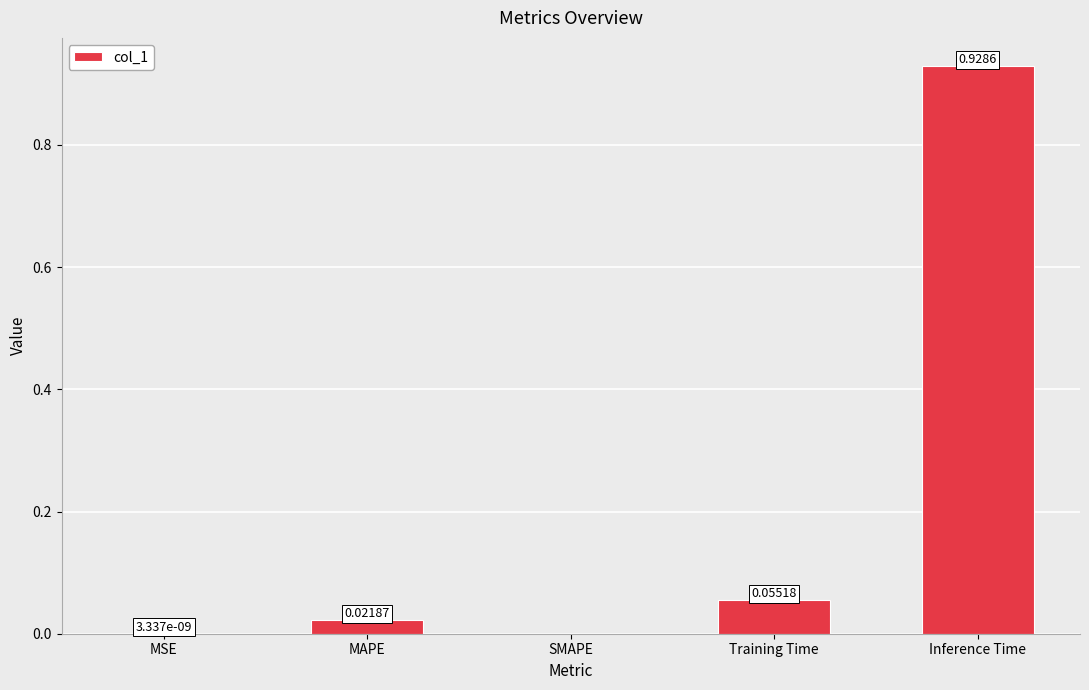

What is the sum of all values?

1.0